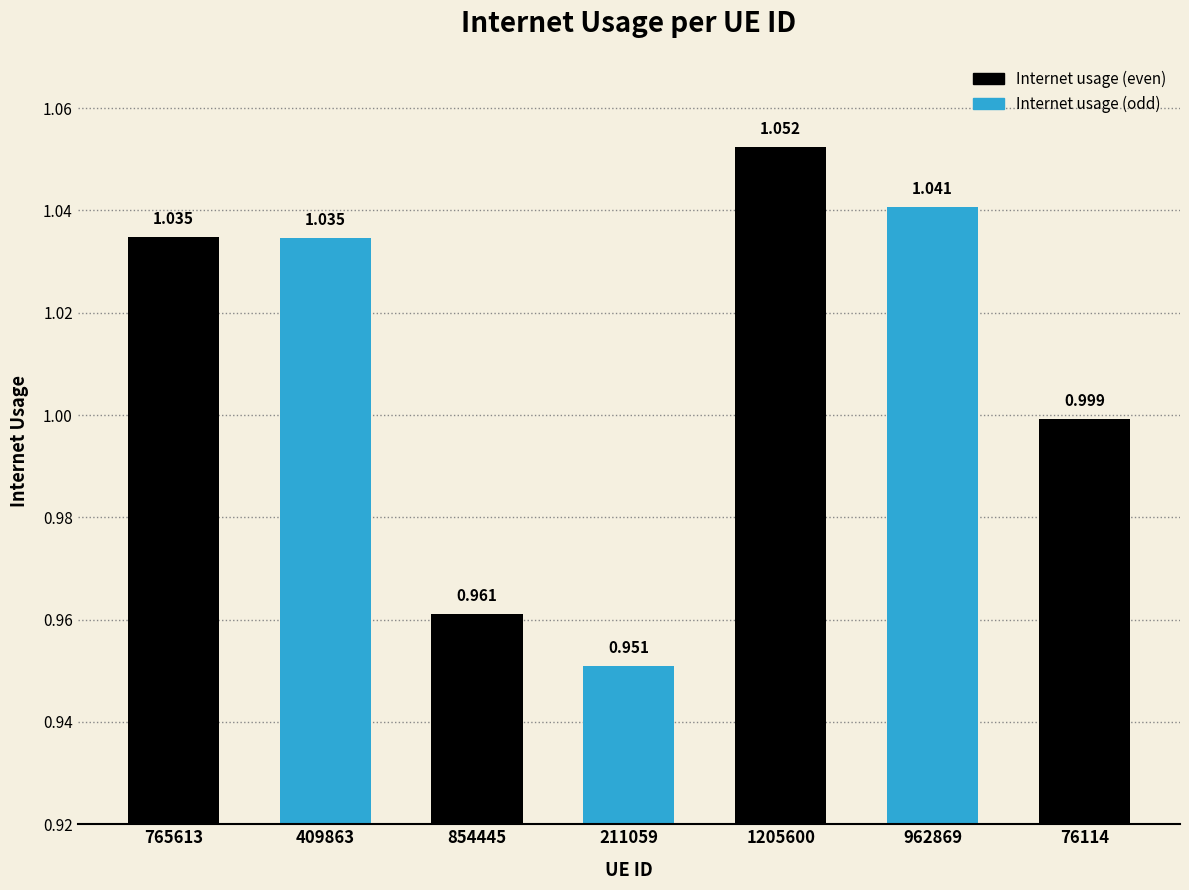

What is the difference between the values at 962869 and 211059?

0.1